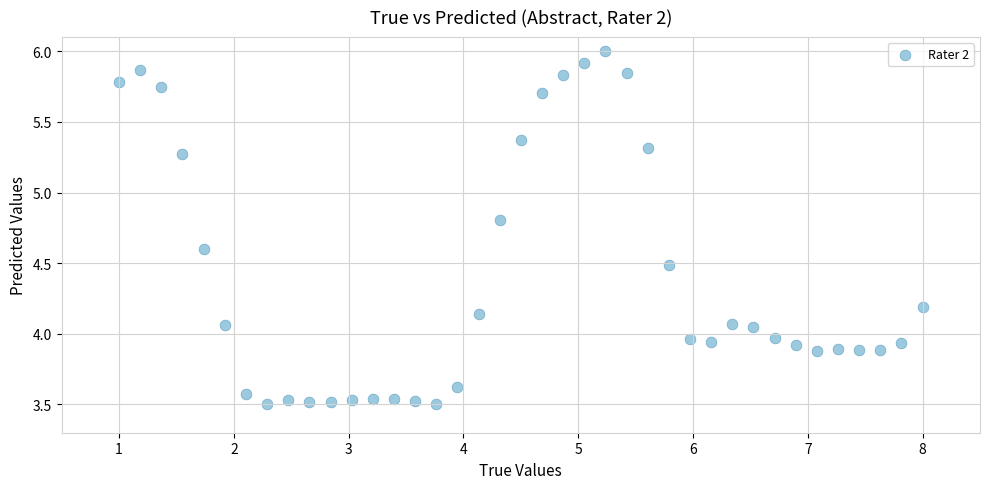

What is the range of X values (max minus min)?

7.0